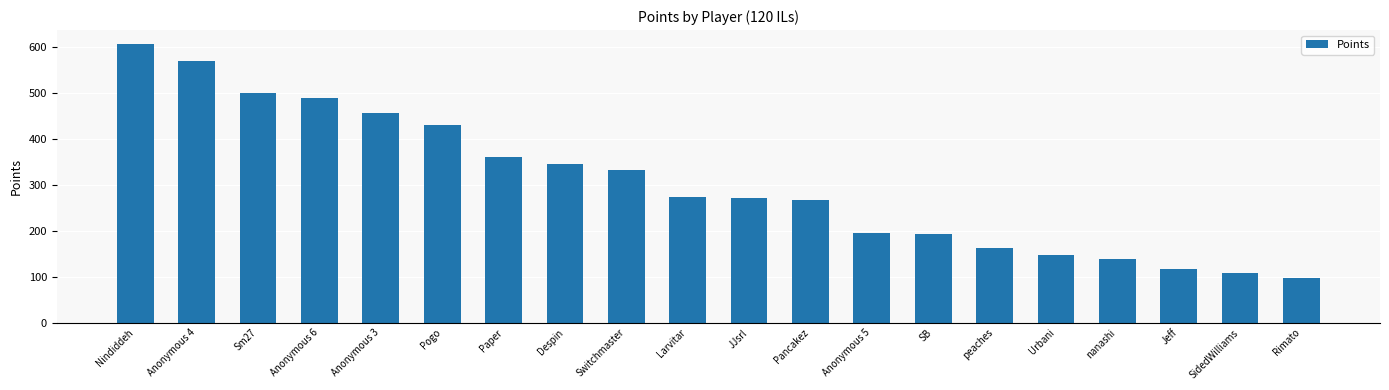

What is the maximum value shown in the chart?

607